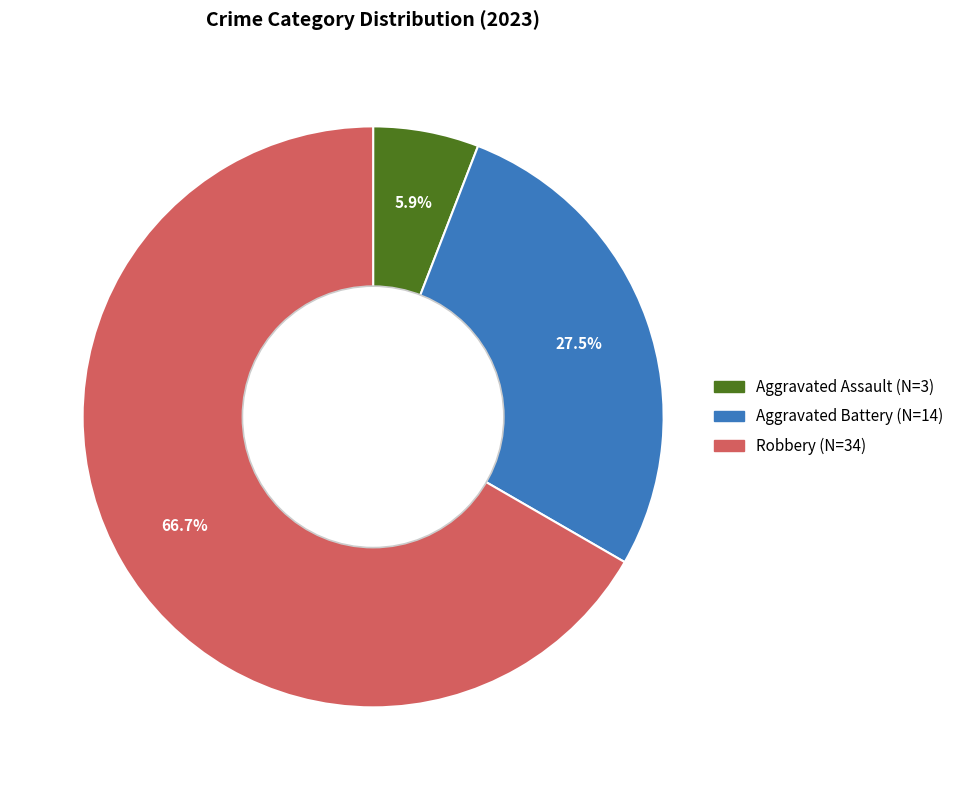

How many slices are in this pie chart?

3